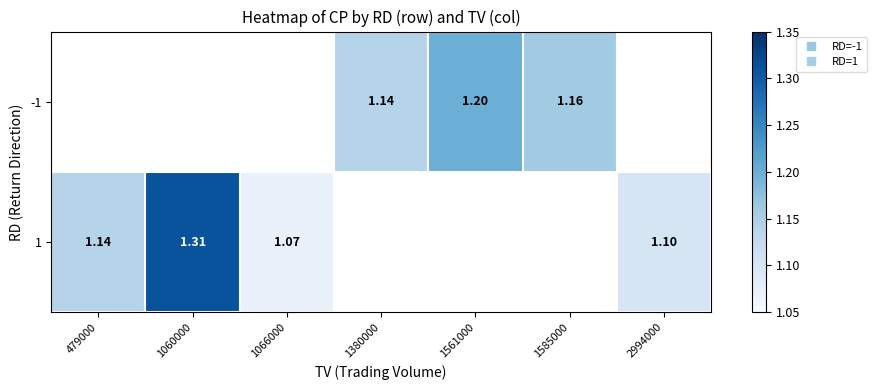

Which series has the largest range (max minus min)?

1